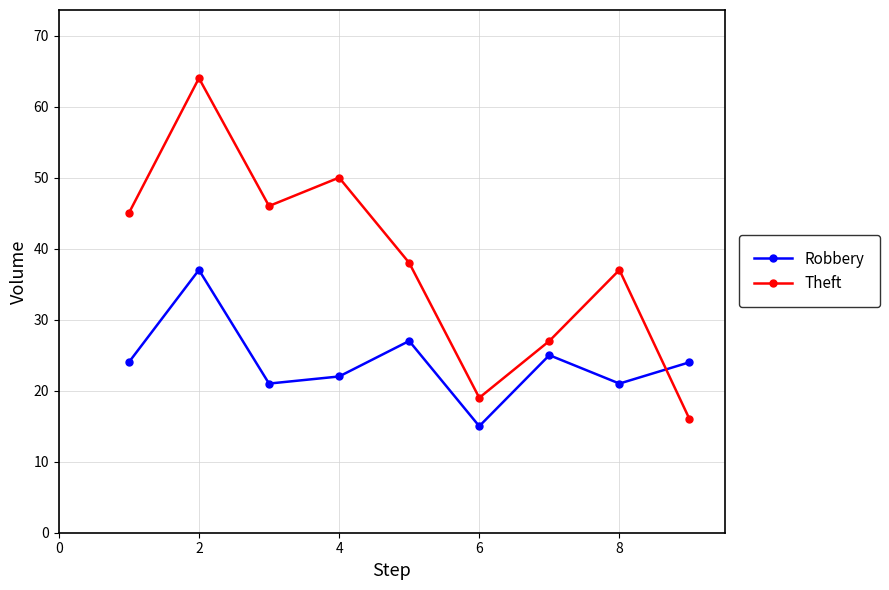

After their last crossing, which series has the higher values: Robbery or Theft?

Robbery